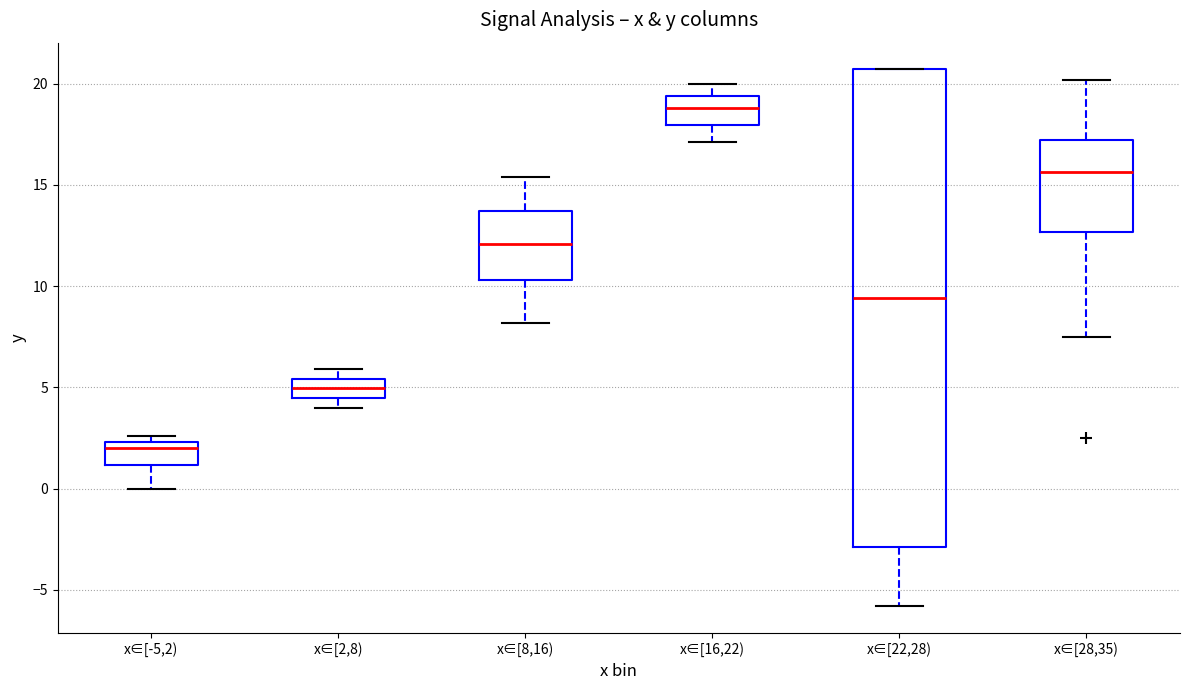

Reading left to right, transcribe this box plot: for each box, give where its median line is, the range the box spans, and where its two whiskers end, as read against the y-axis. The values are not printed on the chart, so give them approximately, as read against the axis.

x∈[-5,2): median 2.0, box 1.0 to 2.5, whiskers 0.0 to 2.5 (just above the box's upper edge)
x∈[2,8): median 5.0, box 4.5 to 5.5, whiskers 4.0 to 6.0
x∈[8,16): median 12.0, box 10.5 to 13.5, whiskers 8.0 to 15.5
x∈[16,22): median 19.0, box 18.0 to 19.5, whiskers 17.0 to 20.0
x∈[22,28): median 9.5, box -3.0 to 20.5, whiskers -6.0 to 20.5
x∈[28,35): median 15.5, box 12.5 to 17.0, whiskers 7.5 to 20.0